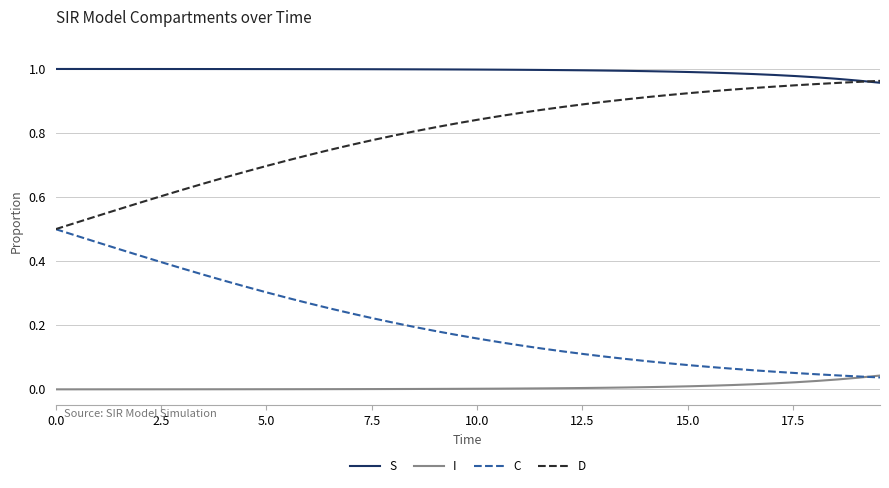

Rank the series by their average value, from highest to lowest.

S, D, C, I